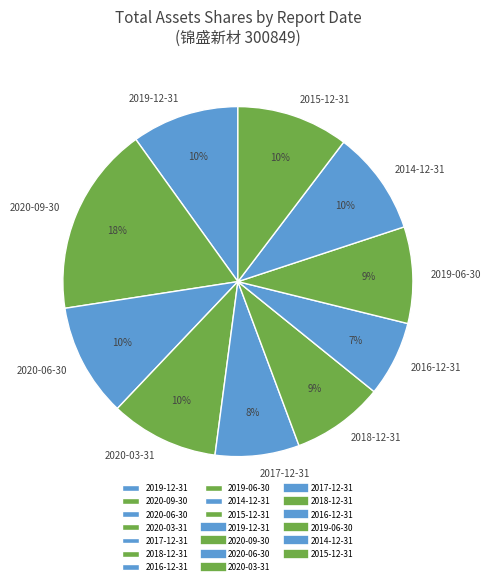

The 2016-12-31 slice represents 17% of the pie. True or false?

False